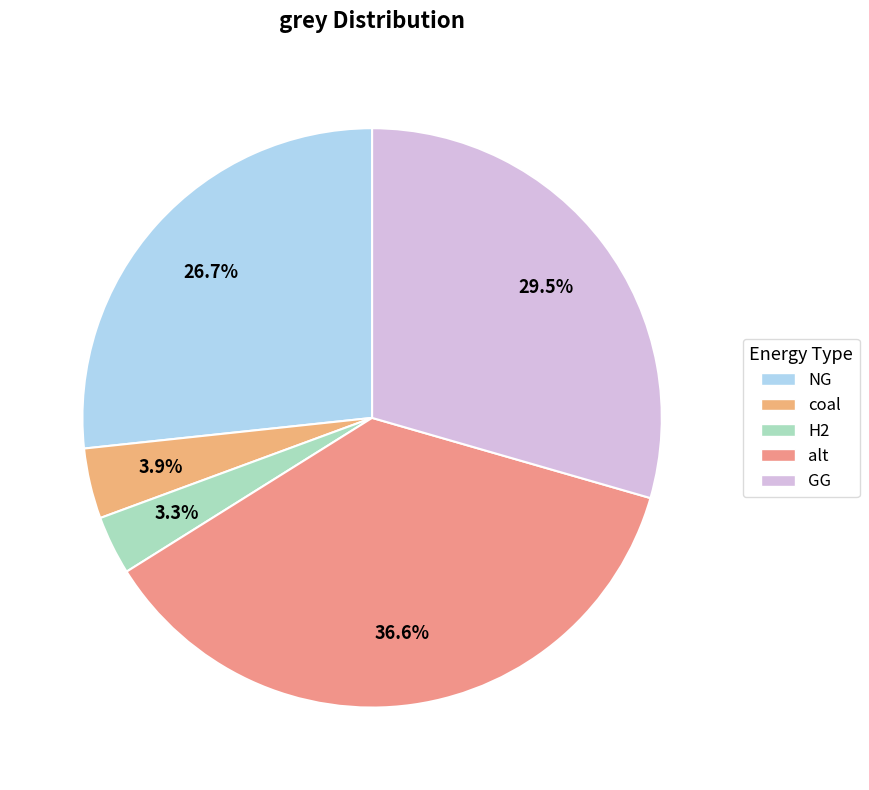

How many segments does this pie chart have?

5